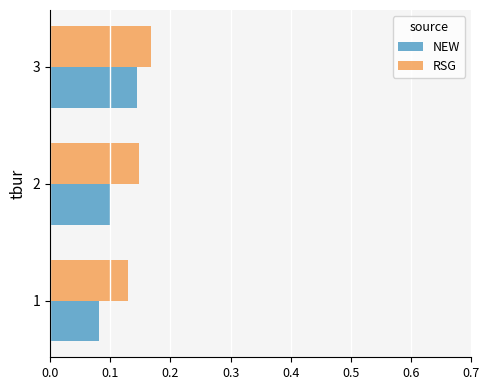

What are all the series names shown in the legend?

NEW, RSG